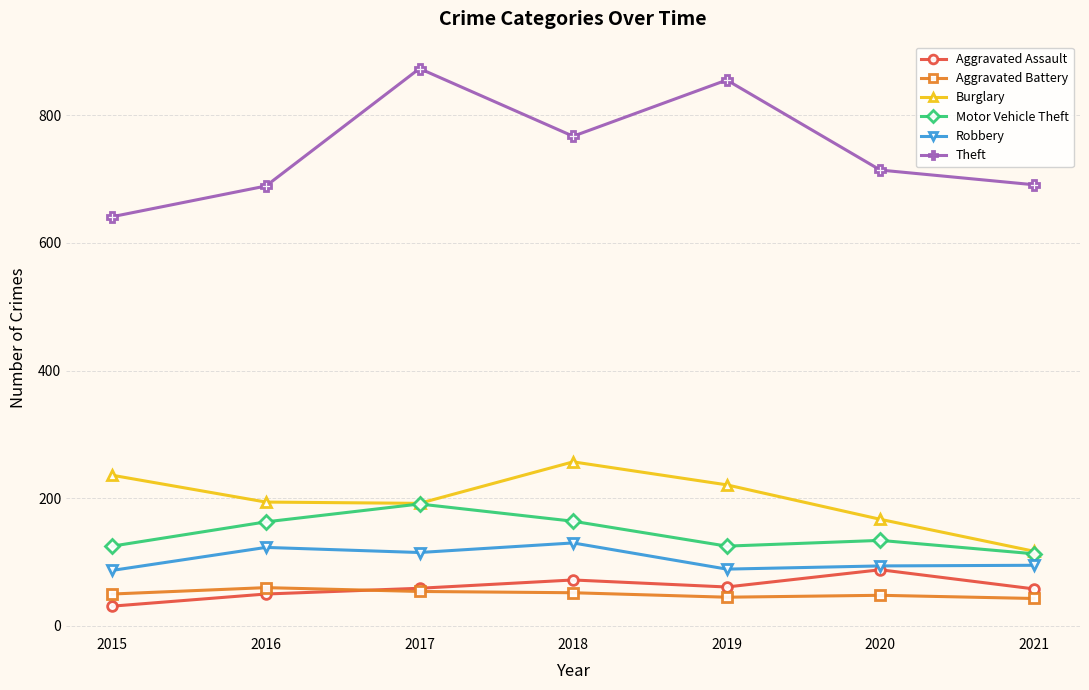

What is the smallest value displayed?

31